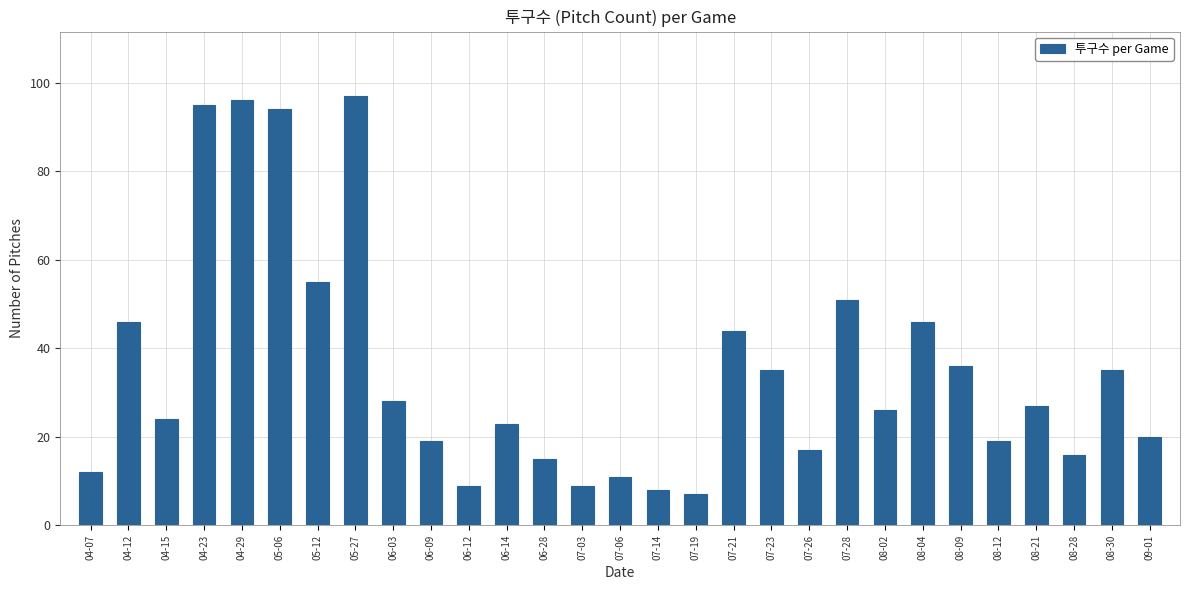

Reading left to right, extract all data points from this chart.

12	46	24	95	96	94	55	97	28	19	9	23	15	9	11	8	7	44	35	17	51	26	46	36	19	27	16	35	20